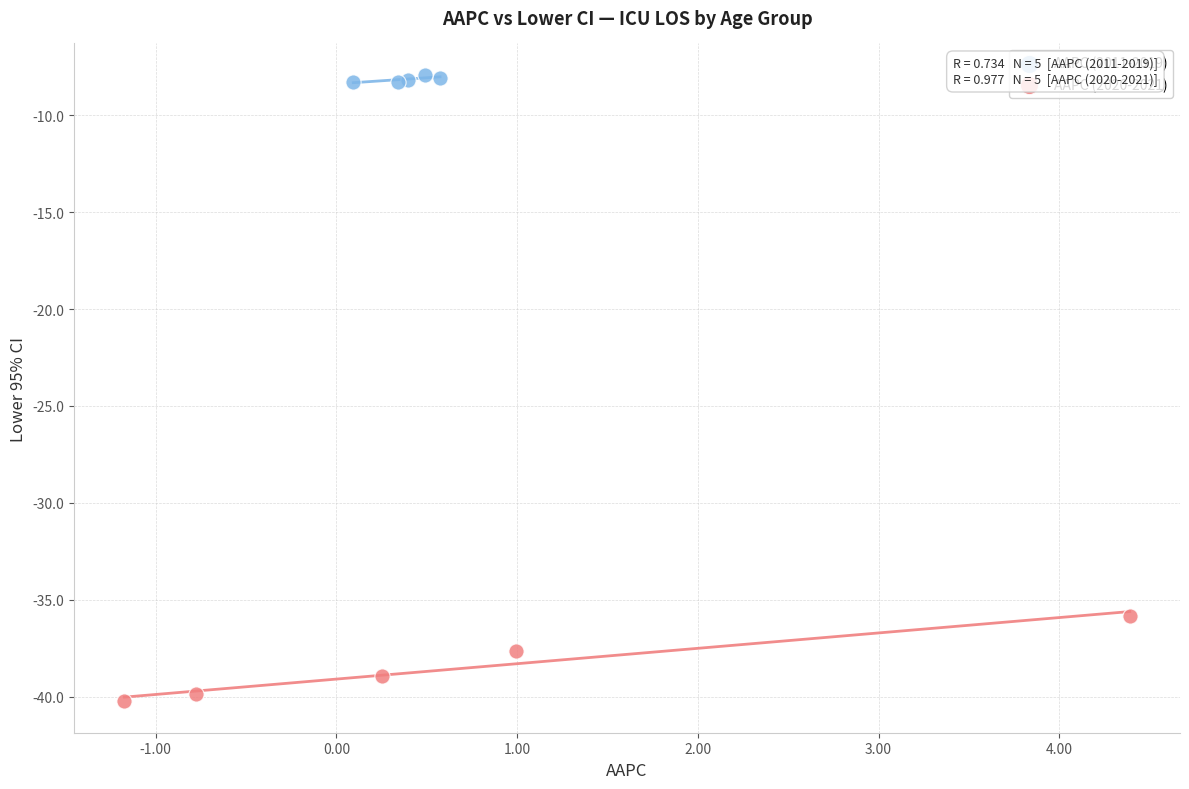

Which series has the widest spread of Y values?

AAPC (2020-2021)